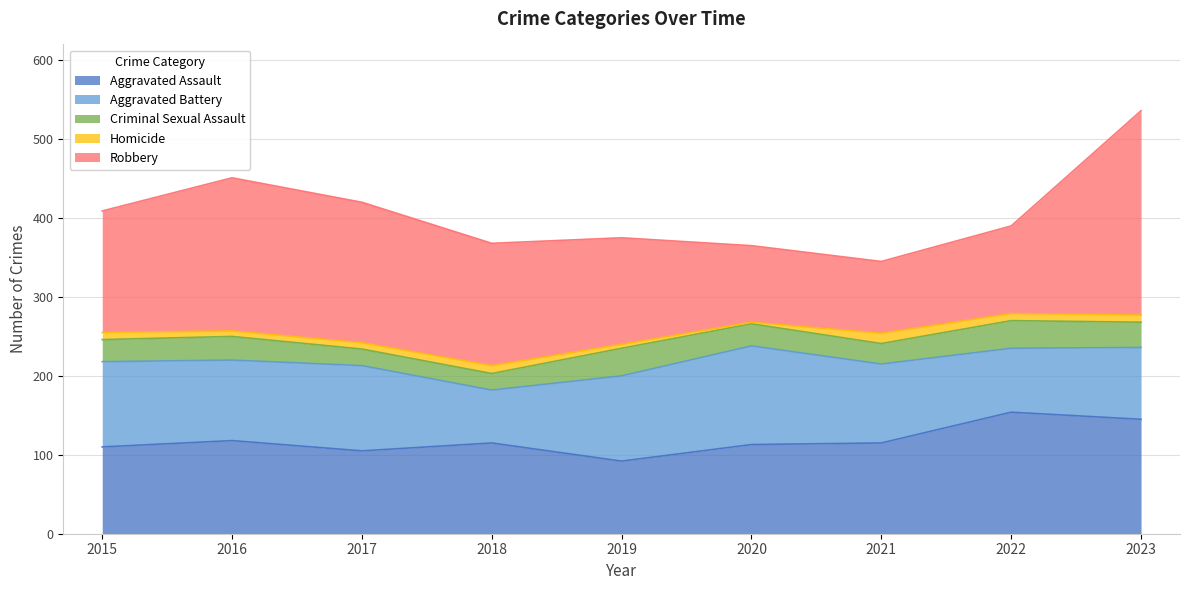

Rank the categories by Aggravated Assault value from lowest to highest.

2019, 2017, 2015, 2020, 2018, 2021, 2016, 2023, 2022